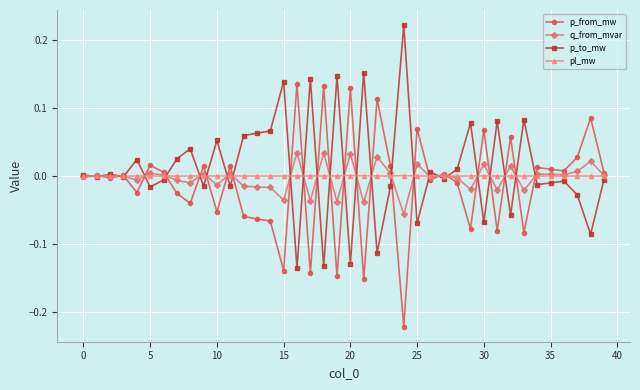

Rank the series by their maximum value, from highest to lowest.

p_to_mw, p_from_mw, q_from_mvar, pl_mw